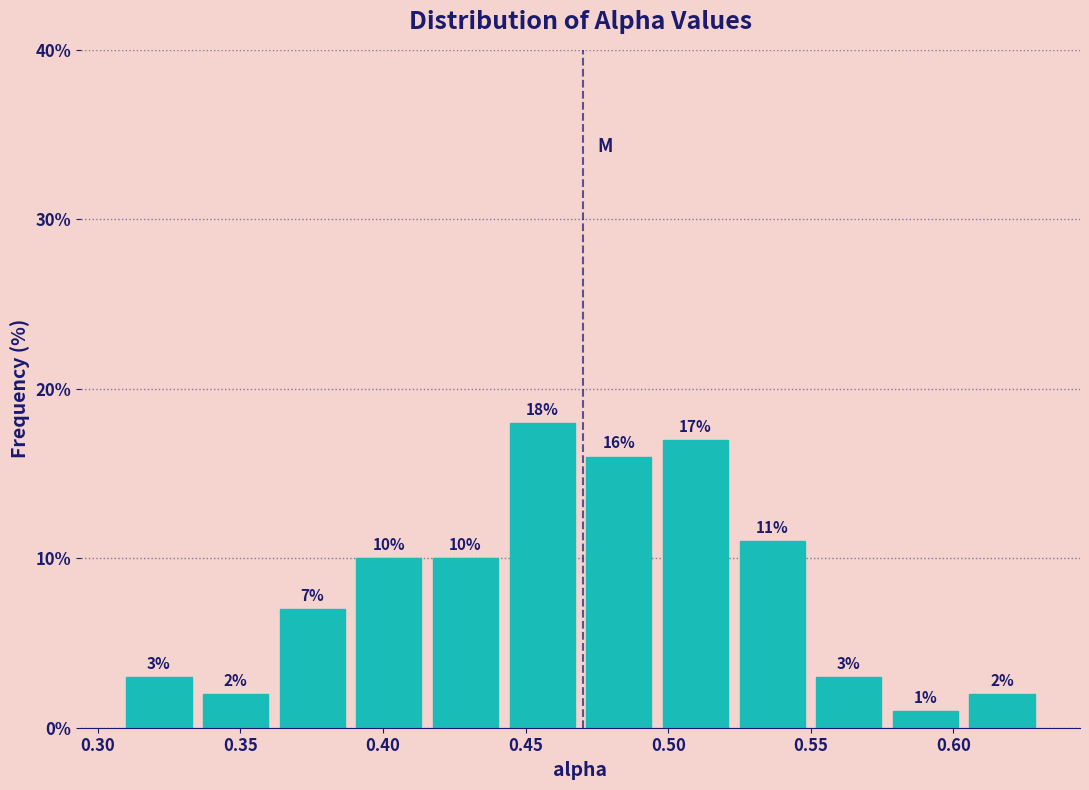

How tall is the bar that spans 0.575 to 0.605 on the x-axis? The bar edges are not printed on the chart, so give them approximately, as read against the axis.

1